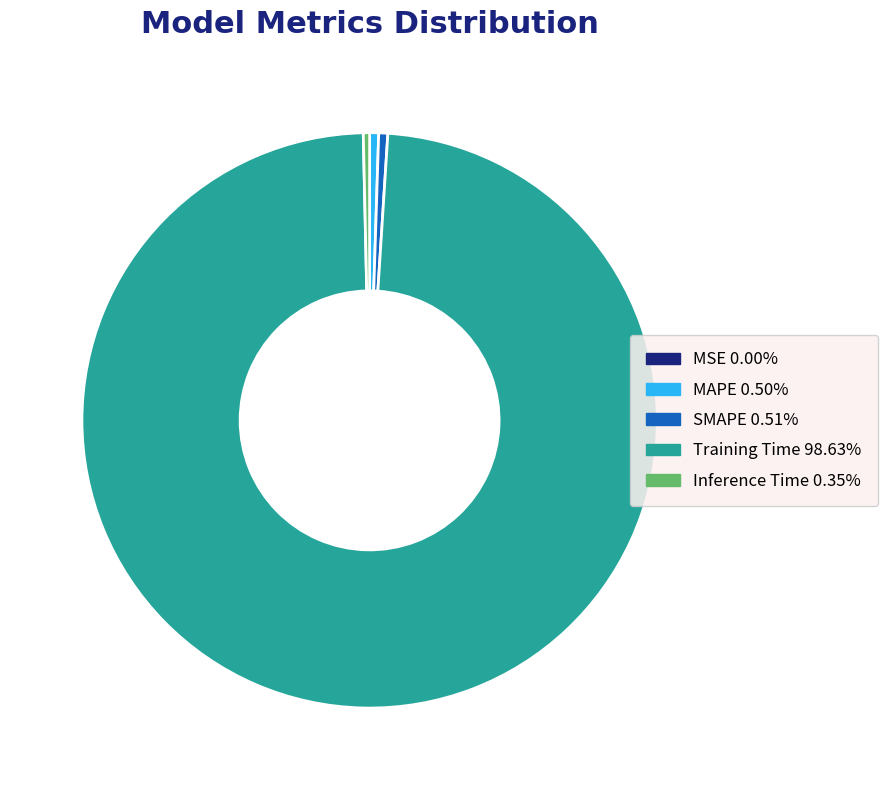

Does any single category account for the majority?

Yes